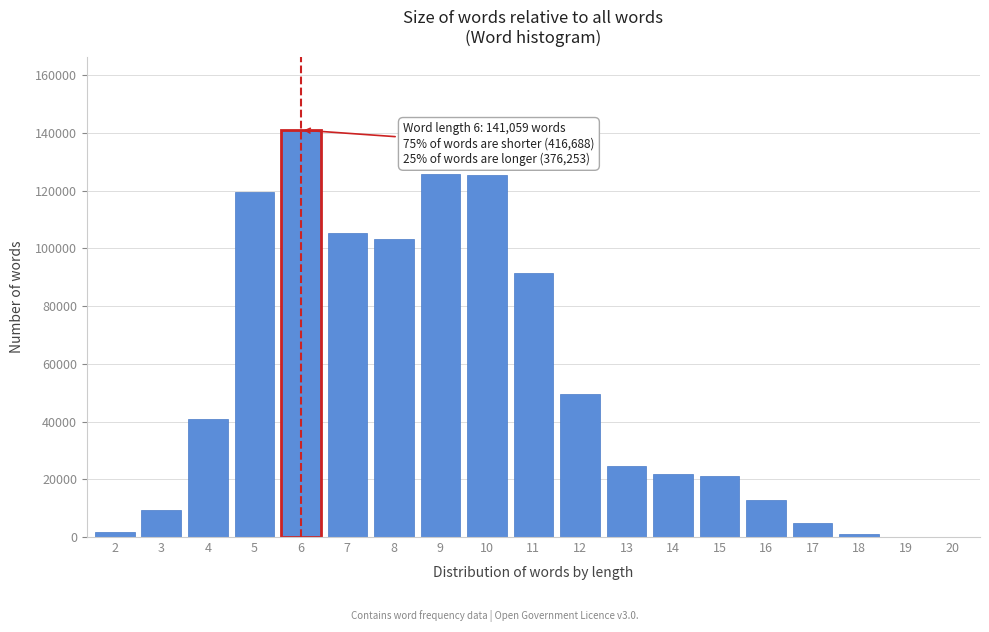

What is the maximum value shown in the chart?

141059